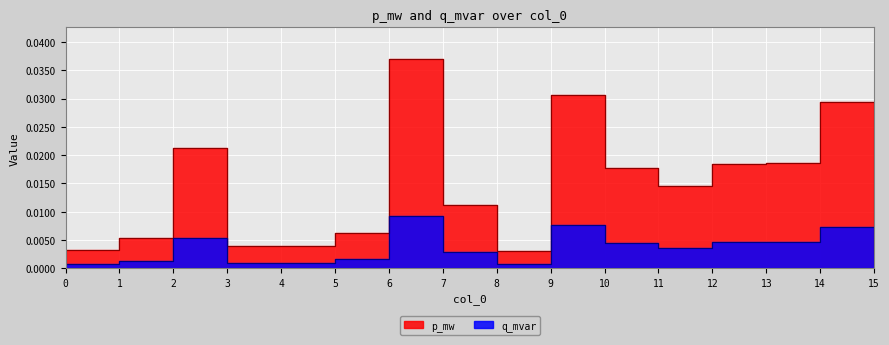

Rank the series by their maximum value, from highest to lowest.

p_mw, q_mvar